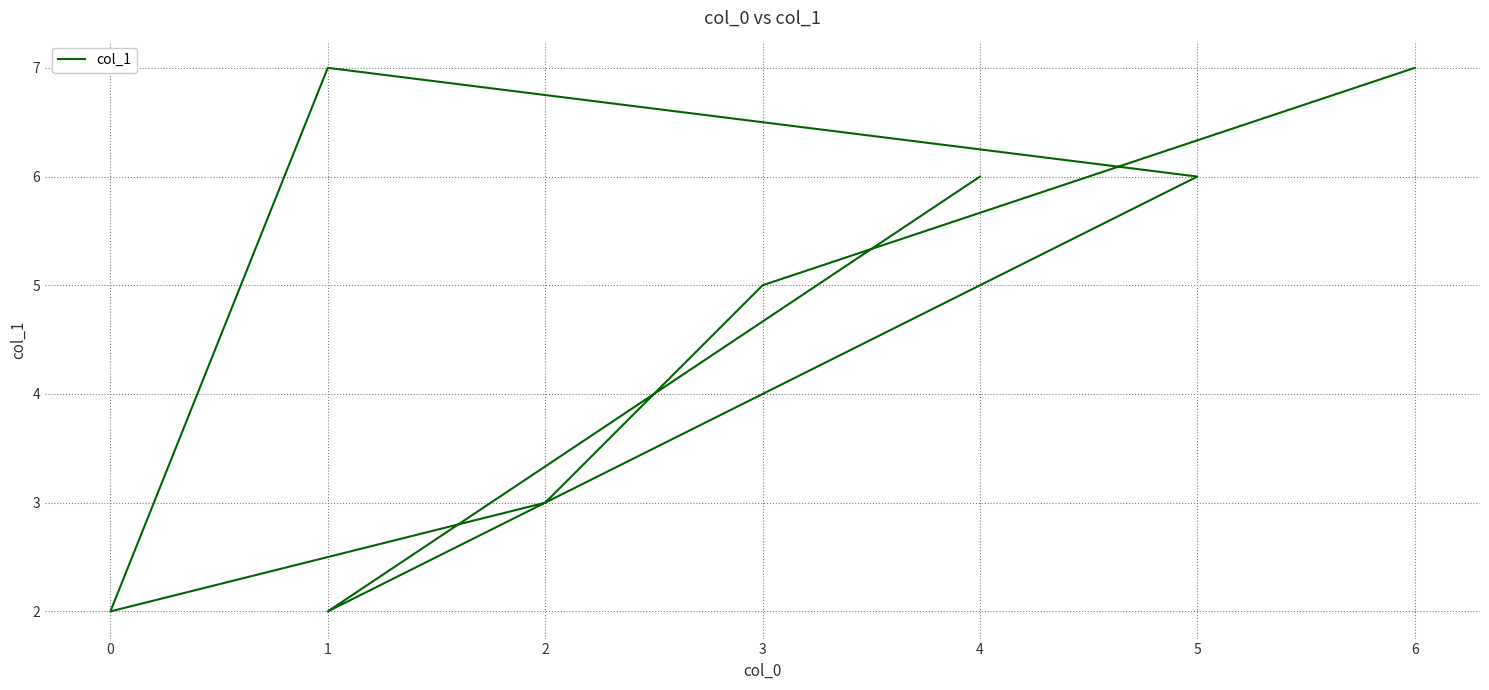

How many data points are less than 6?

4